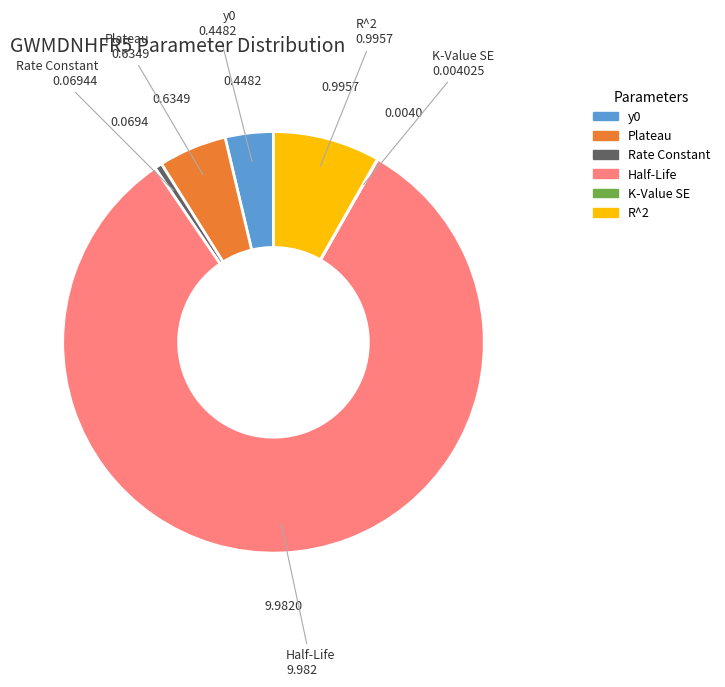

Between Plateau and Half-Life, which is larger?

Half-Life